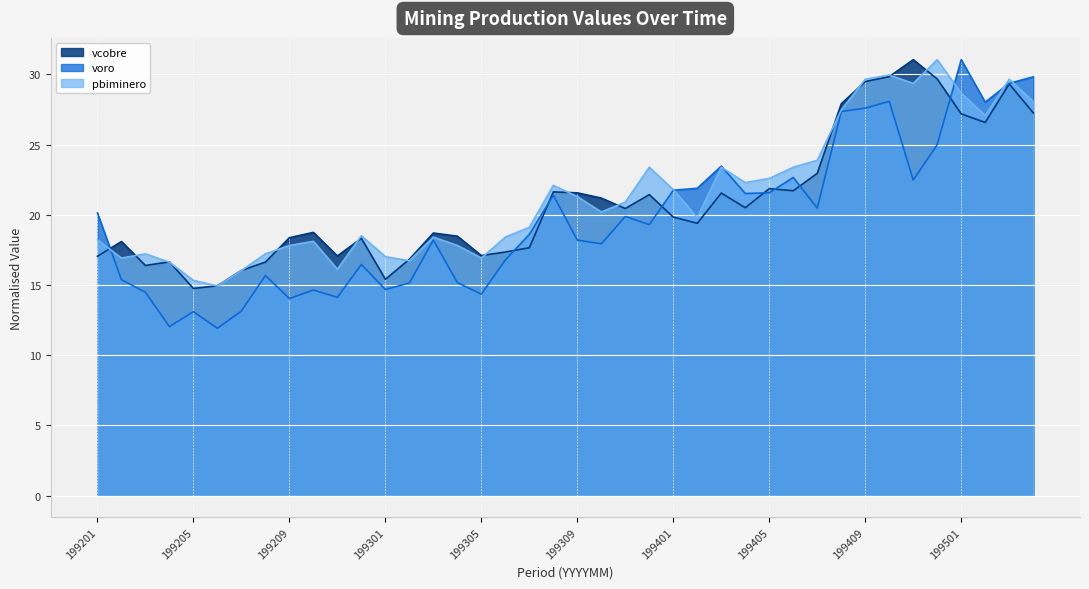

What is the difference between the maximum and second lowest values in the pbiminero series?

15.7